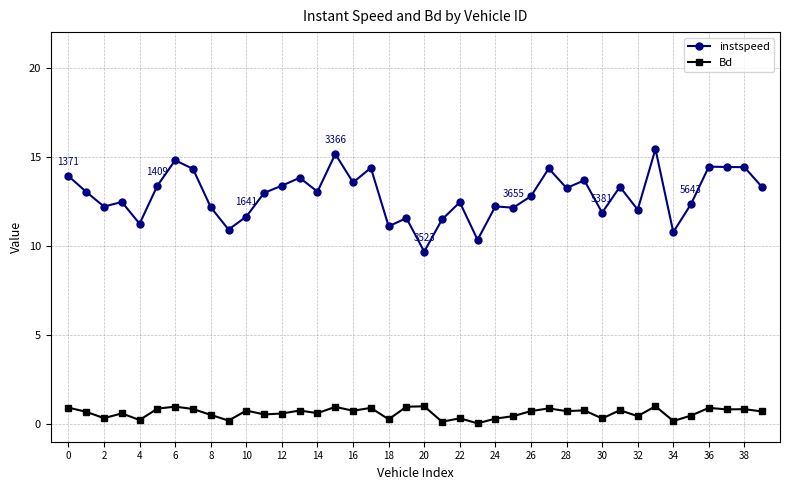

Which series has the widest spread of values?

instspeed